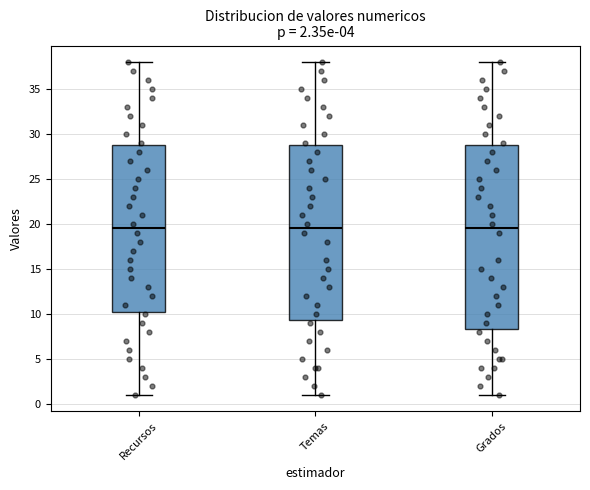

Which box is the tallest, from its lower edge to its upper edge?

Grados